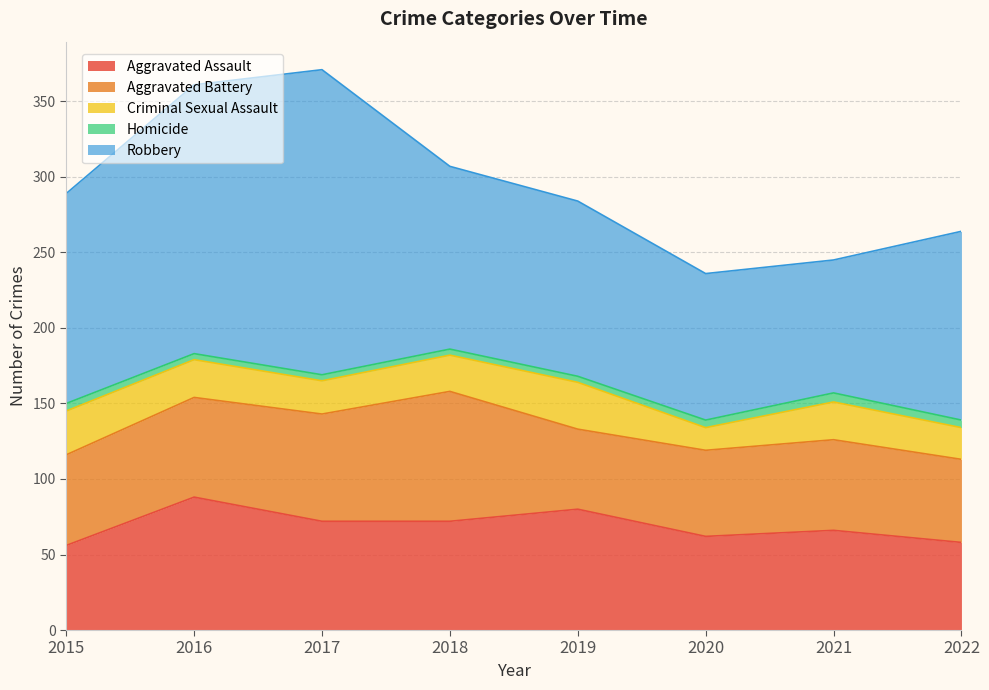

How many data points in Criminal Sexual Assault are above 25?

2